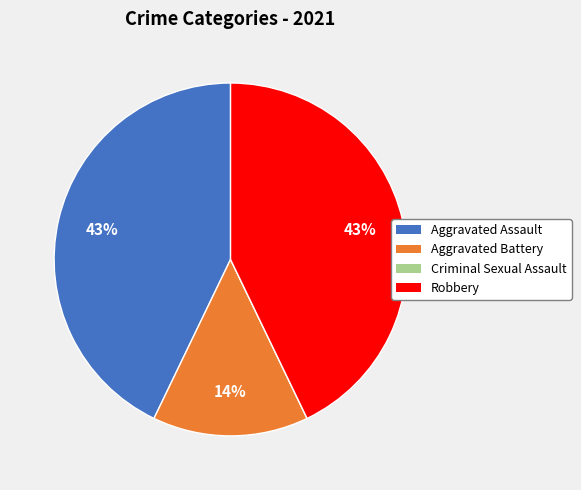

To the nearest percent, what is the average slice percentage?

25%